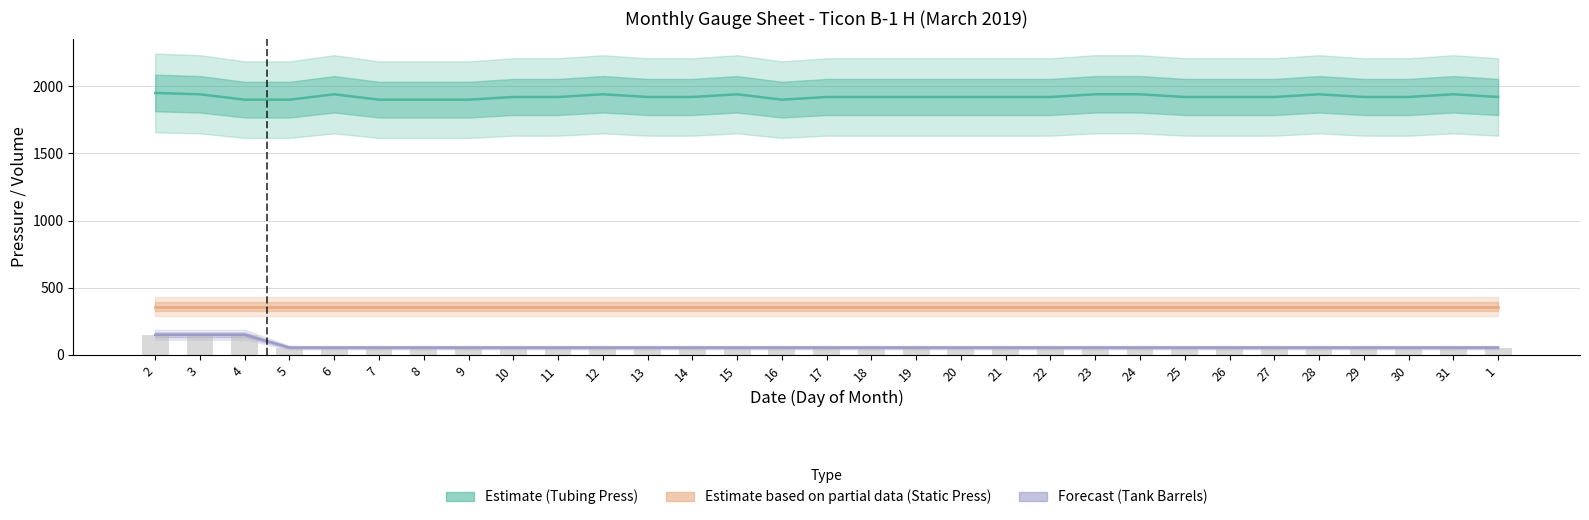

At which category is the sum across all series the highest?

2